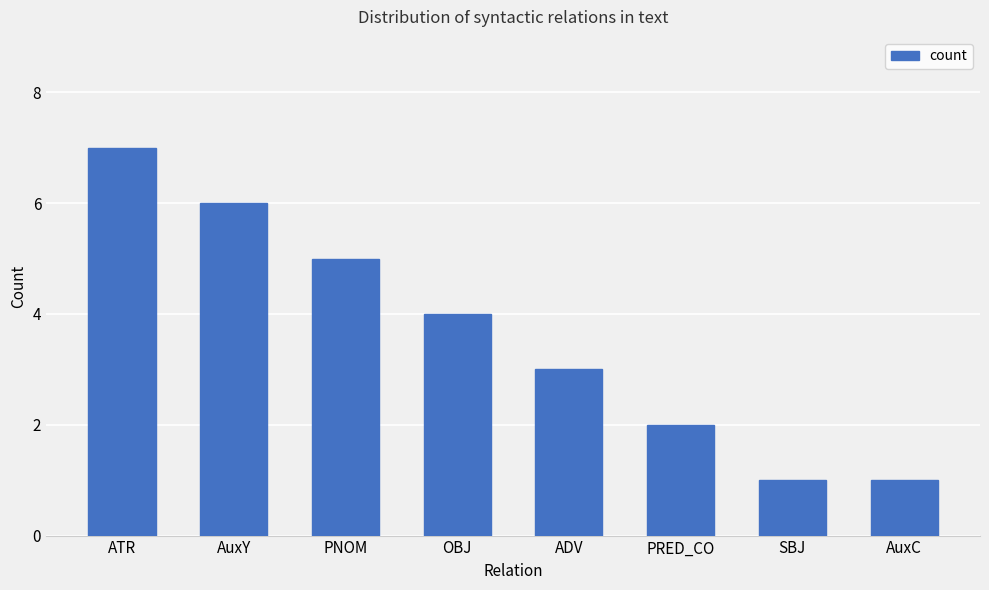

What is the label of the 4th bar from the right?

ADV